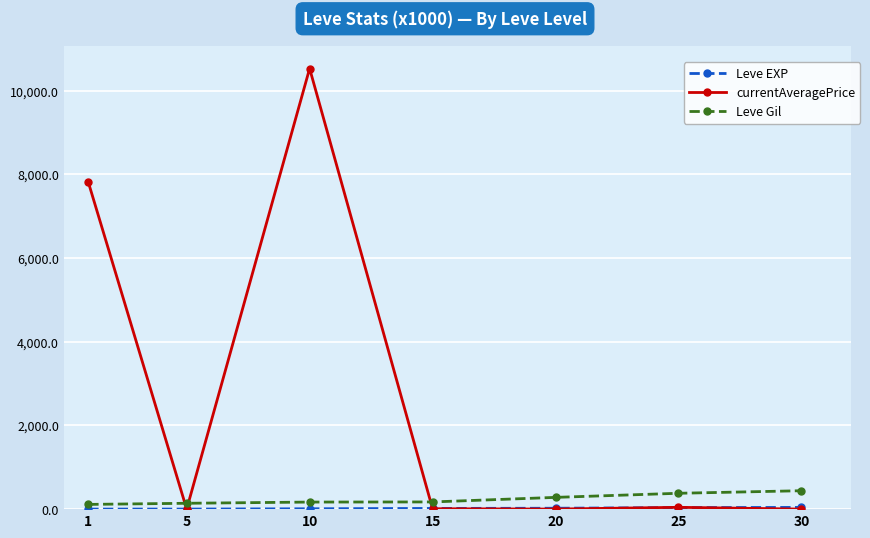

What is the highest value of the currentAveragePrice series?

10528.9